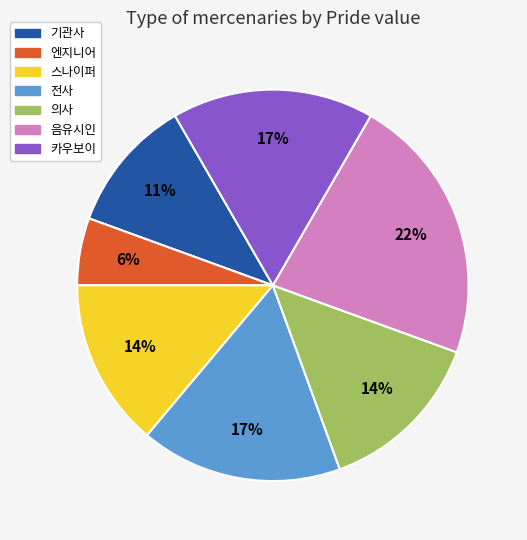

To the nearest percent, what is the average slice percentage?

14%